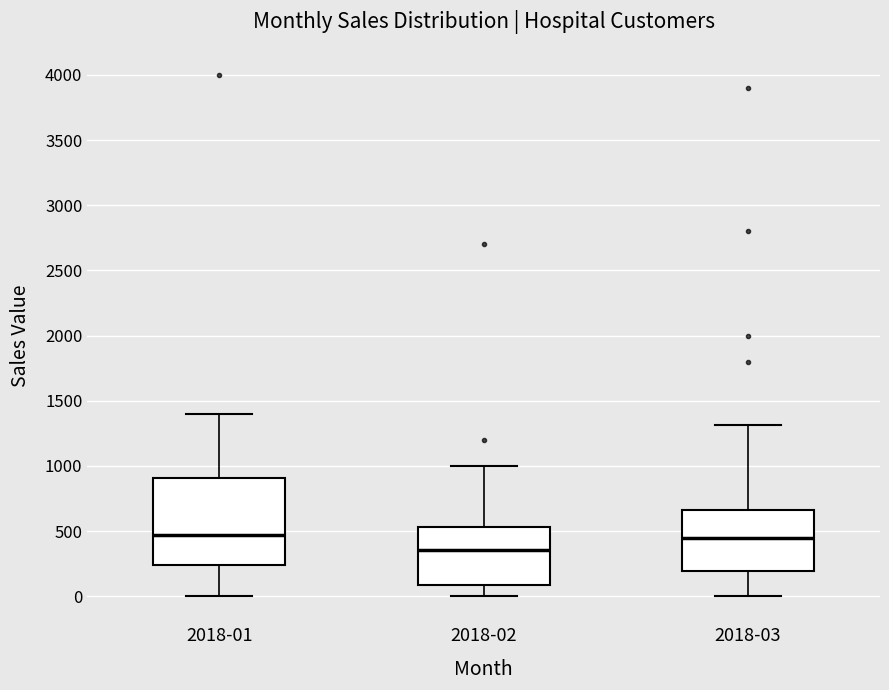

Reading left to right, read every box against the y-axis: the position of its median line, the range the box covers, and the ends of its whiskers. The values are not printed on the chart, so give them approximately, as read against the axis.

2018-01: median 450, box 250 to 900, whiskers 0 to 1400
2018-02: median 350, box 100 to 550, whiskers 0 to 1000
2018-03: median 450, box 200 to 650, whiskers 0 to 1300